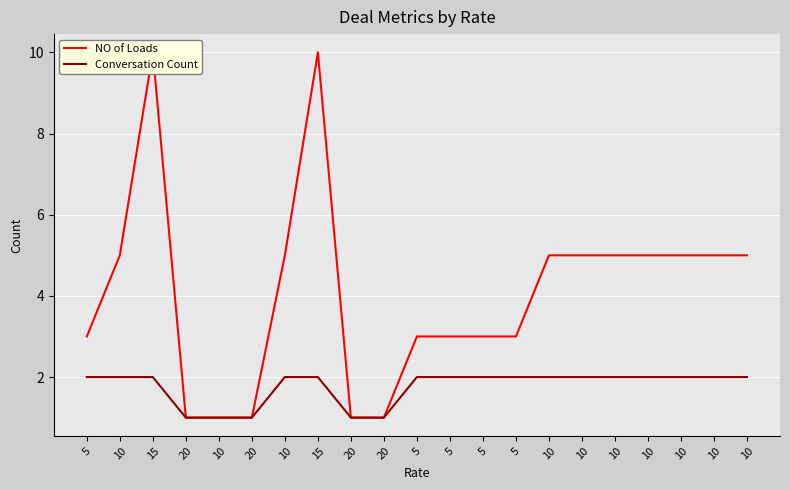

At how many categories does at least one series exceed 1?

16